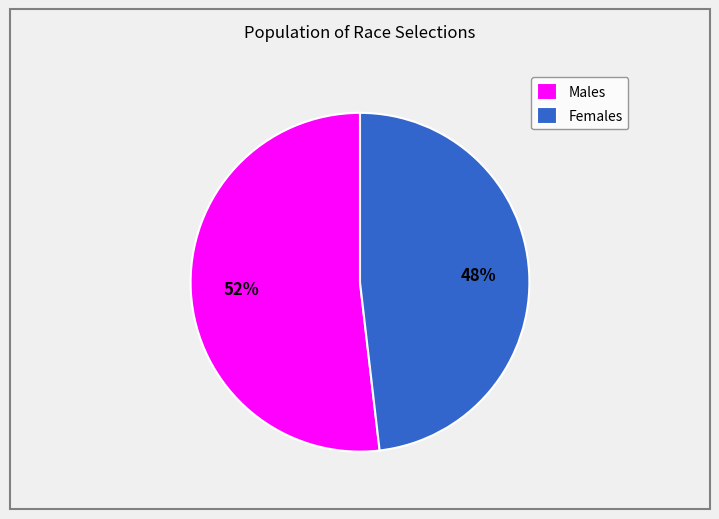

Combined, do Females and Males account for over 50%?

Yes